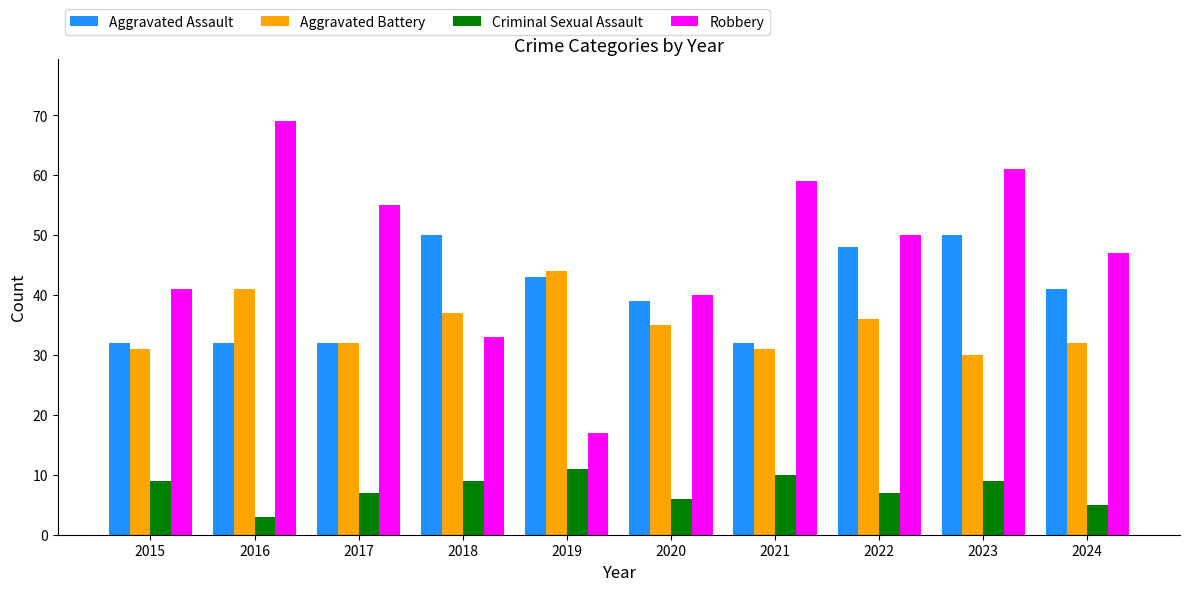

What is the sum of the Aggravated Battery values at 2017 and 2020?

67